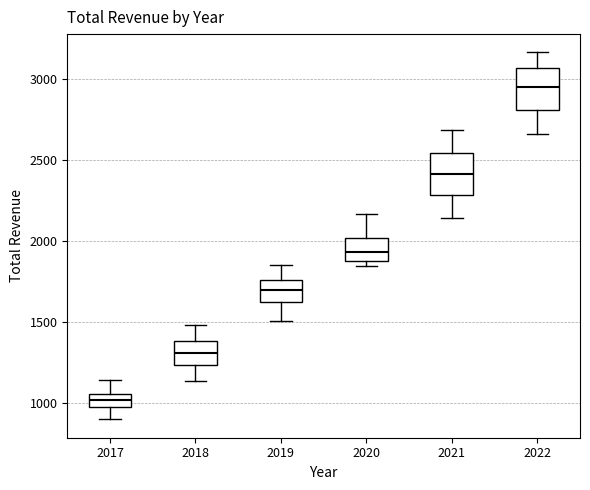

Reading left to right, transcribe this box plot: for each box, give where its median line is, the range the box spans, and where its two whiskers end, as read against the y-axis. The values are not printed on the chart, so give them approximately, as read against the axis.

2017: median 1000 (inside the box), box 1000 to 1050, whiskers 900 to 1150
2018: median 1300, box 1250 to 1400, whiskers 1150 to 1500
2019: median 1700, box 1650 to 1750, whiskers 1500 to 1850
2020: median 1950, box 1900 to 2000, whiskers 1850 to 2150
2021: median 2400, box 2300 to 2550, whiskers 2150 to 2700
2022: median 2950, box 2800 to 3050, whiskers 2650 to 3150